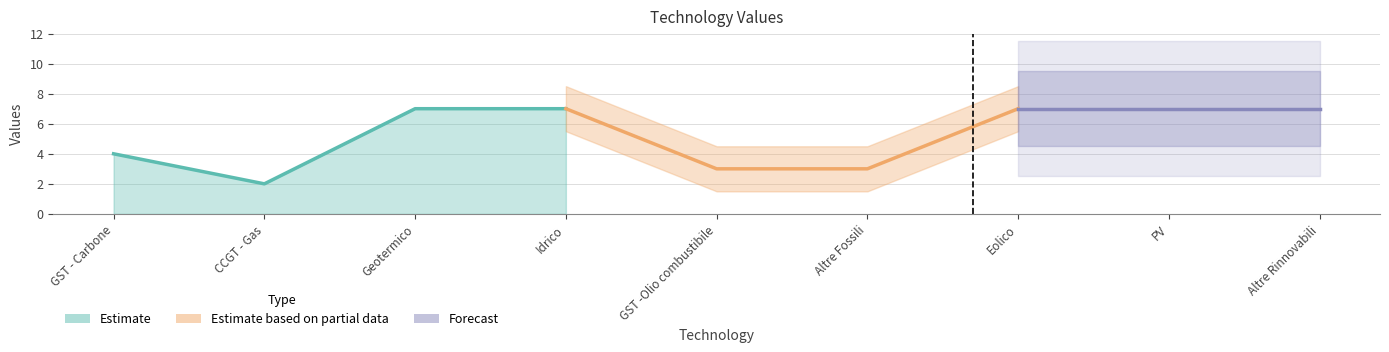

Rank the categories by value from highest to lowest.

Geotermico, Idrico, Eolico, PV, Altre Rinnovabili, GST - Carbone, GST -Olio combustibile, Altre Fossili, CCGT - Gas